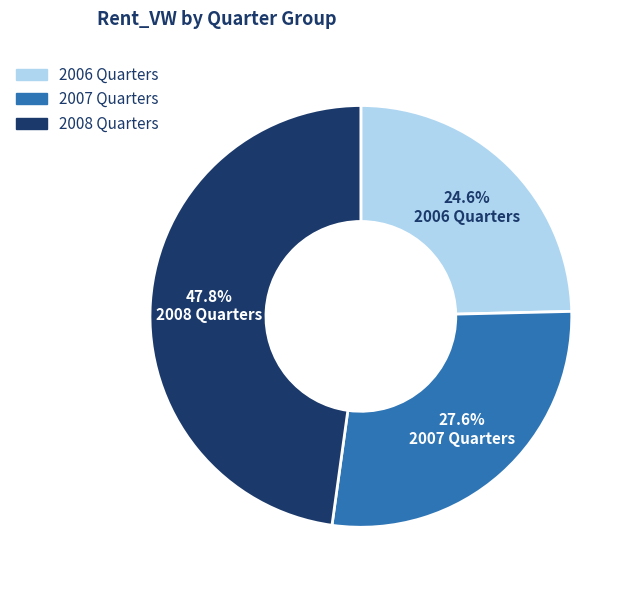

Is there a majority slice in this chart?

No